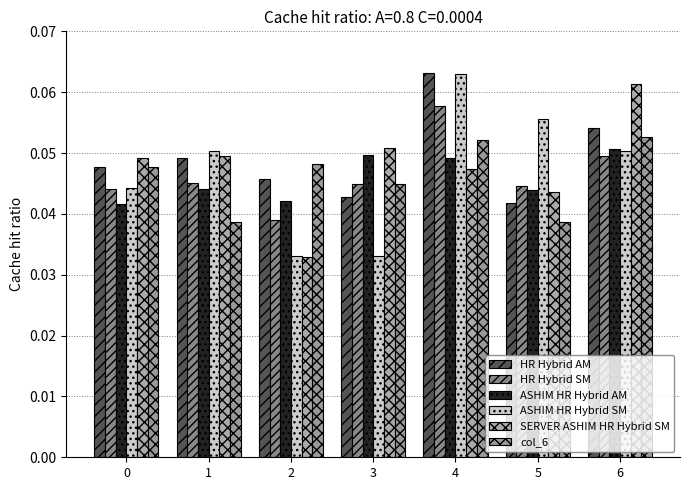

How many bars are there in total?

42